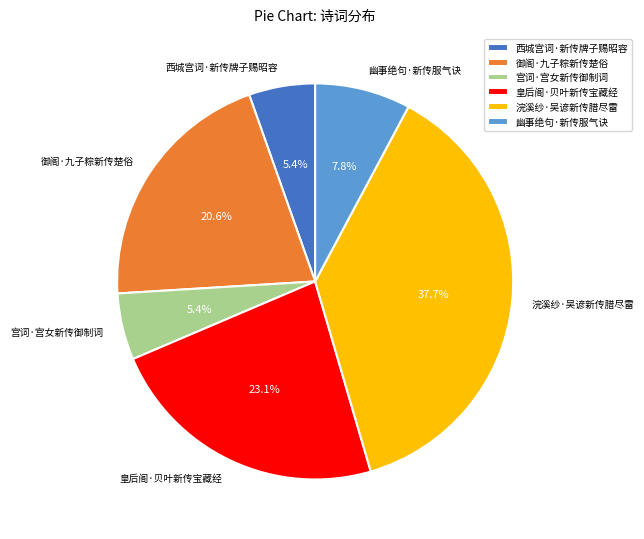

To the nearest percent, what portion does 御阁·九子粽新传楚俗 represent?

21%